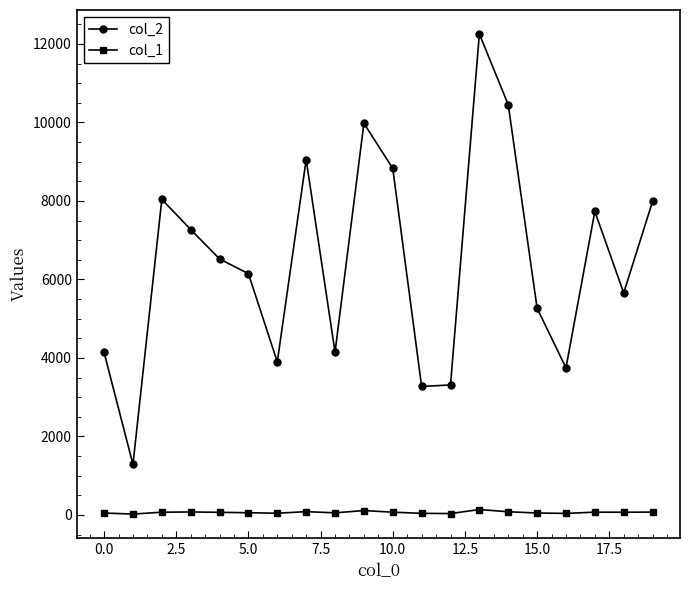

True or false: col_2 and col_1 cross at least once.

False